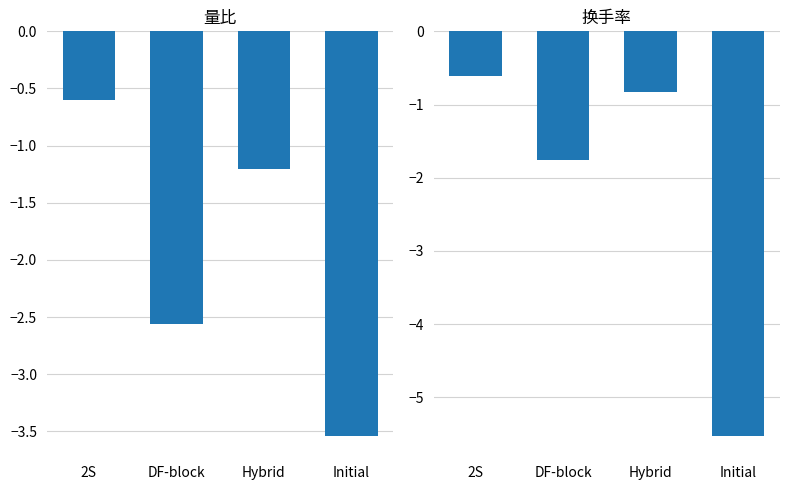

Rank the series by their maximum value, from lowest to highest.

换手率, 量比